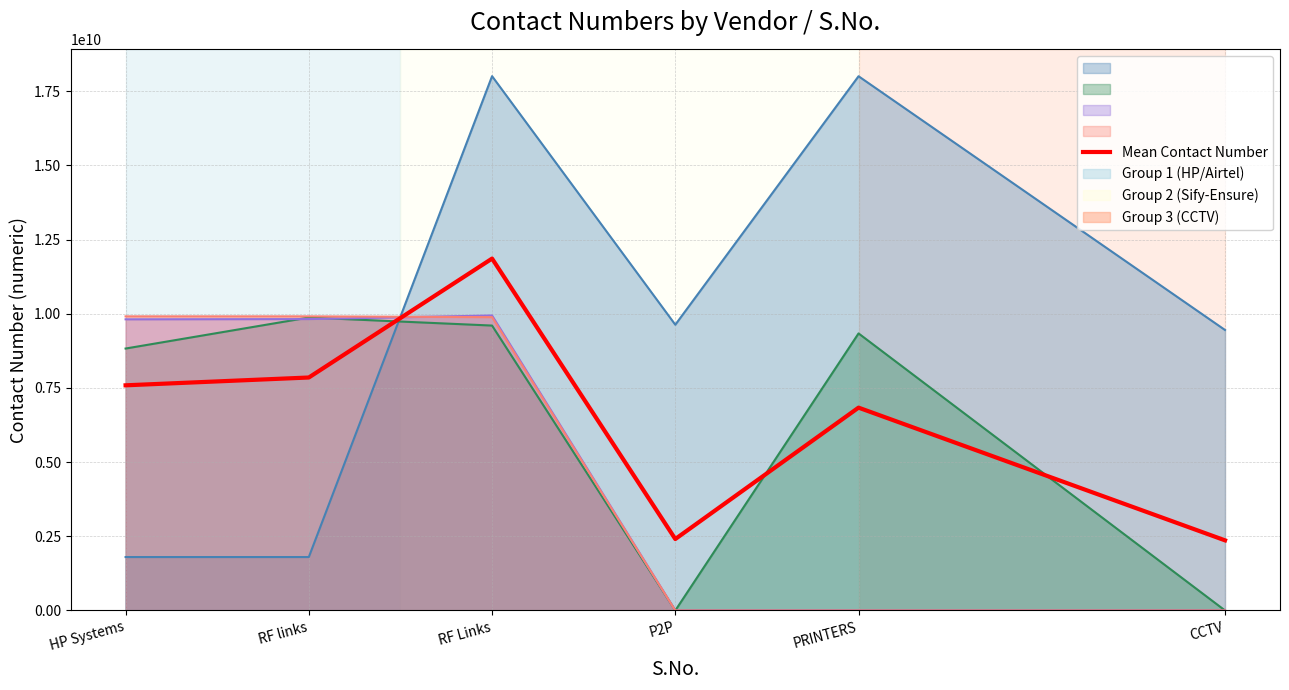

What is the sum of the values at PRINTERS and CCTV?

9197114945.0